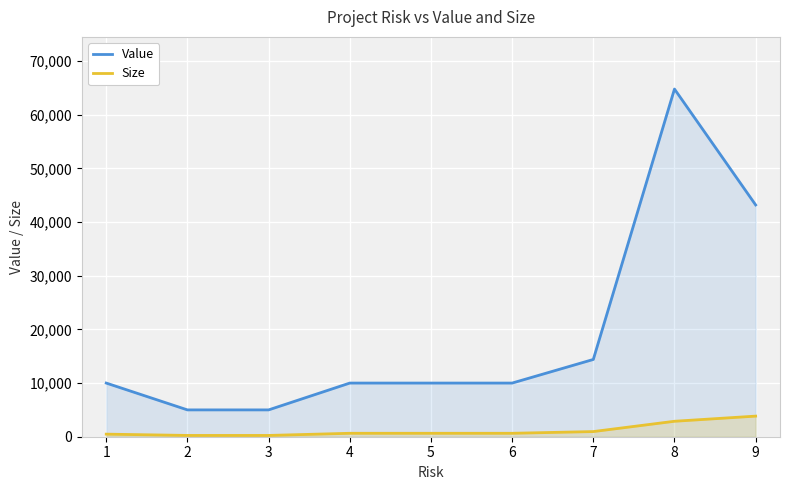

Which label corresponds to the smallest value in the chart?

2